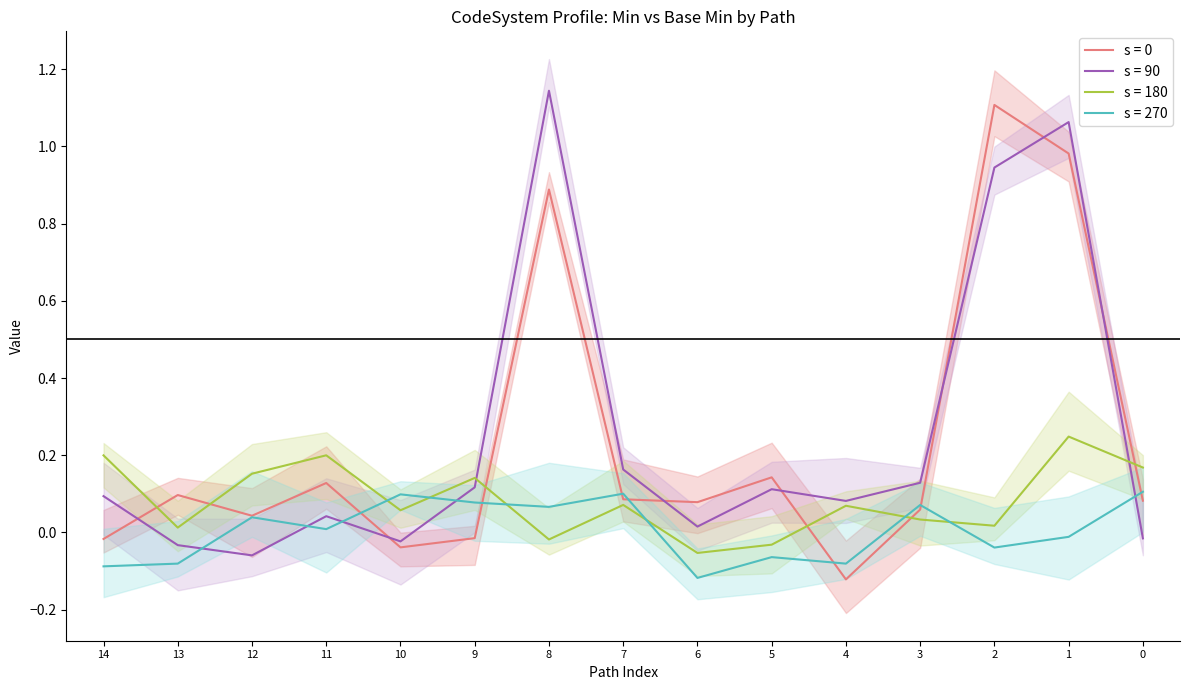

Between 3 and 9, which series saw the biggest shift?

s = 0